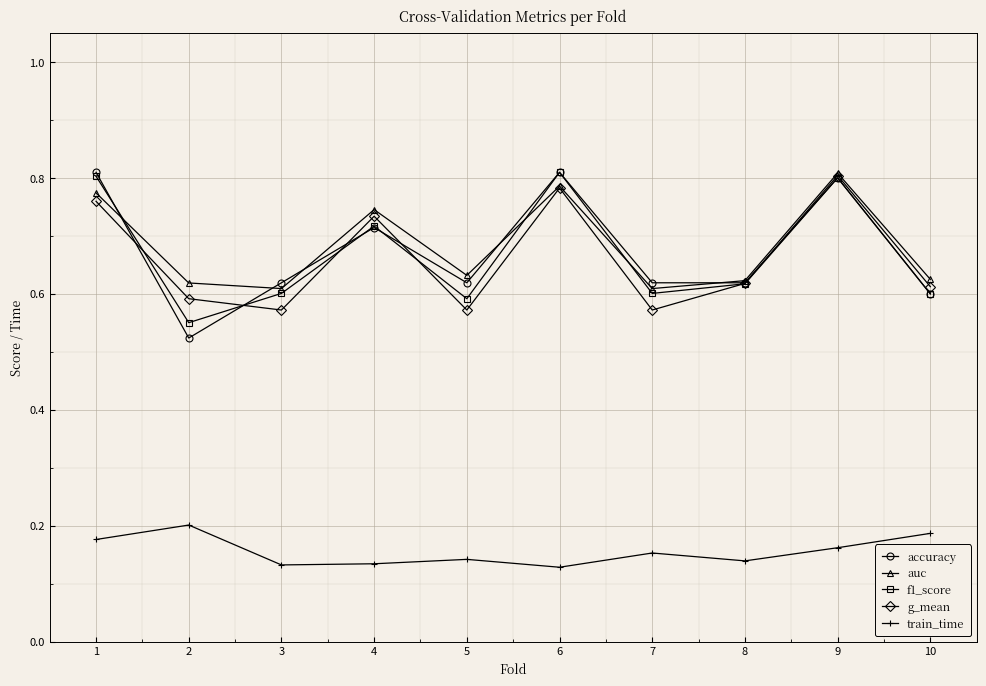

True or false: train_time and f1_score cross at least once.

False